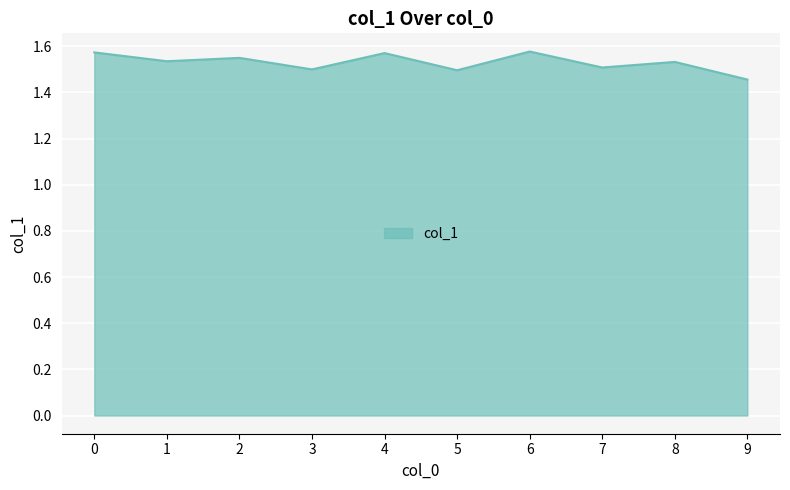

Where is the data nearest to the value 1?

9